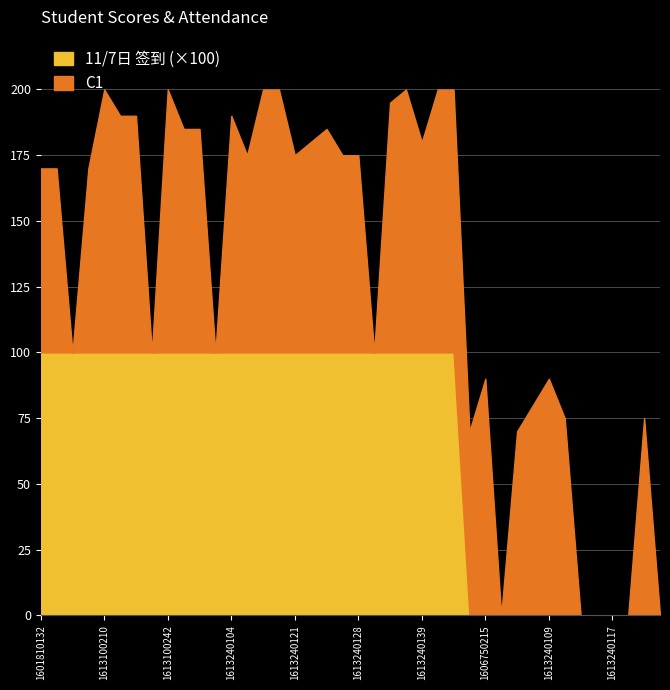

The value of 11/7日 签到 at 1613240112 is 0. True or false?

True